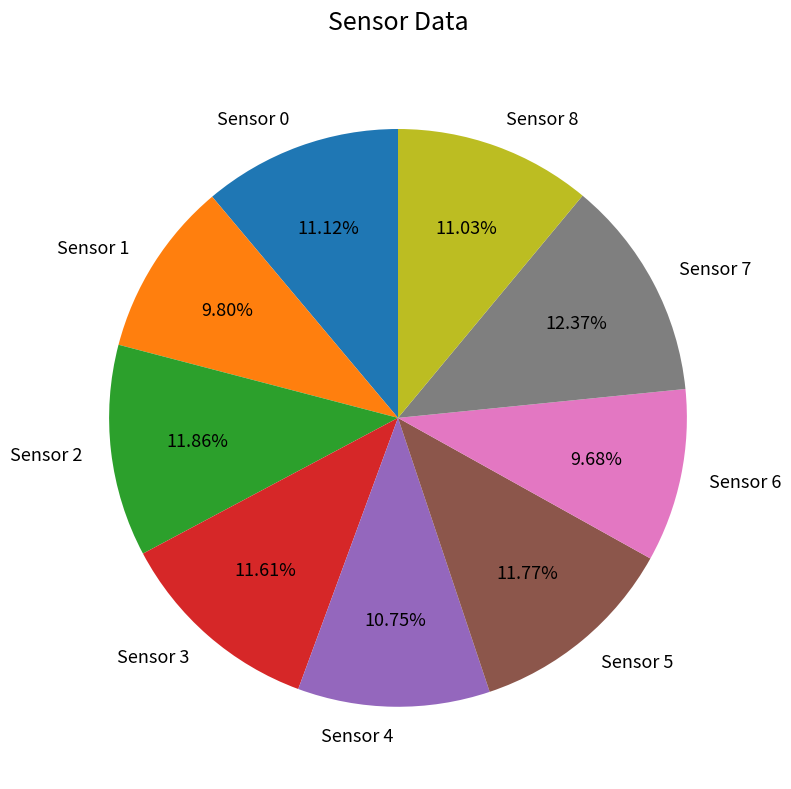

Does Sensor 7 represent more than half of the total?

No